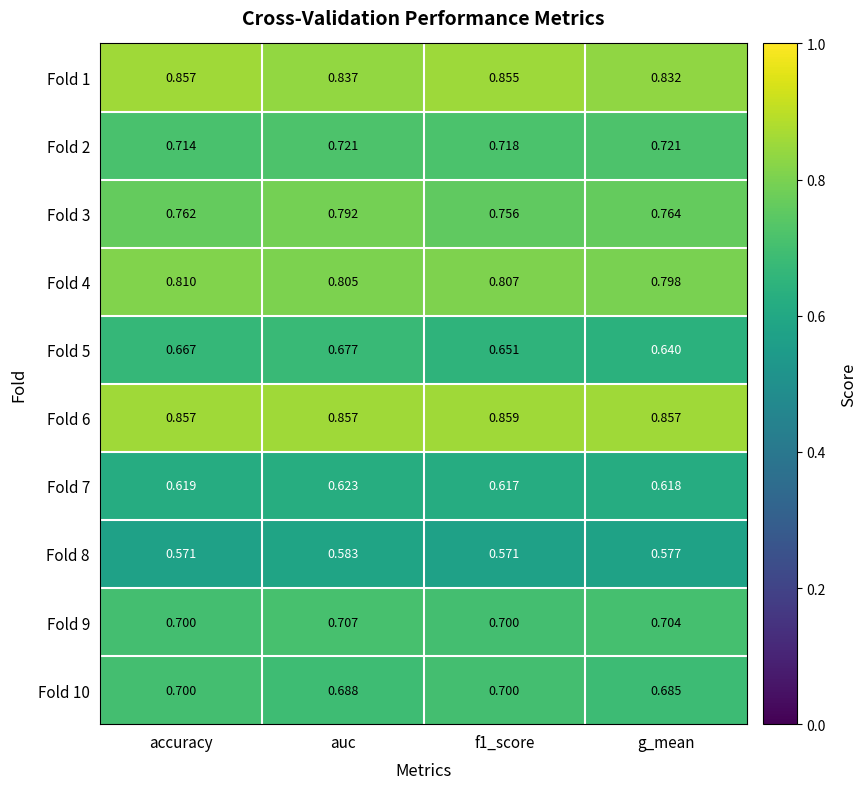

At which category is the sum across all series the highest?

auc